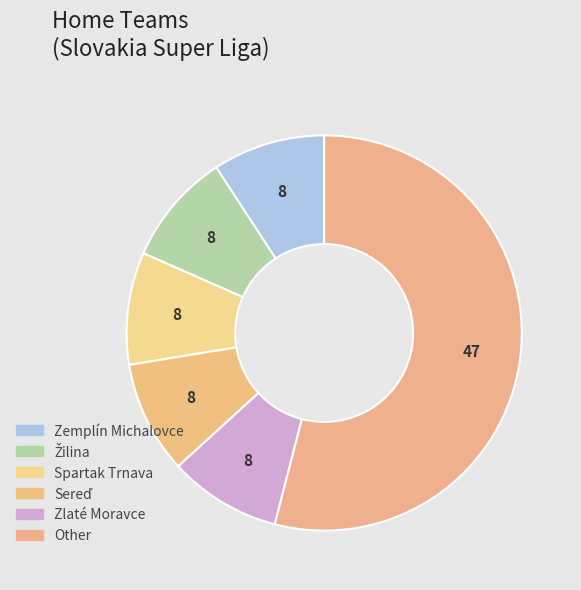

Which slice is the largest?

Other